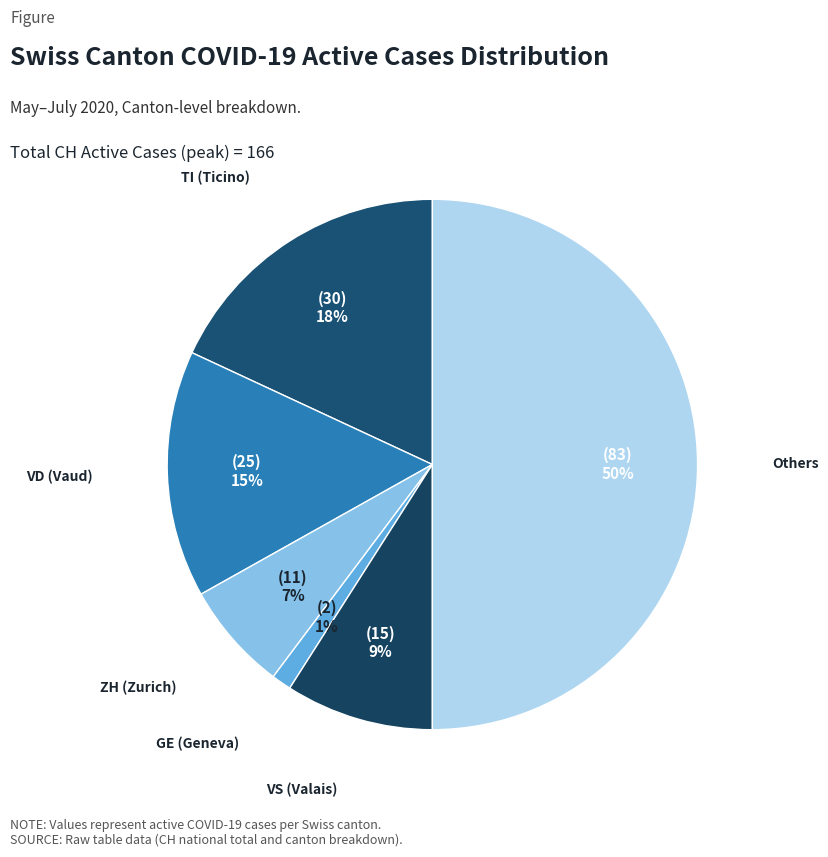

How many slices are in this pie chart?

6